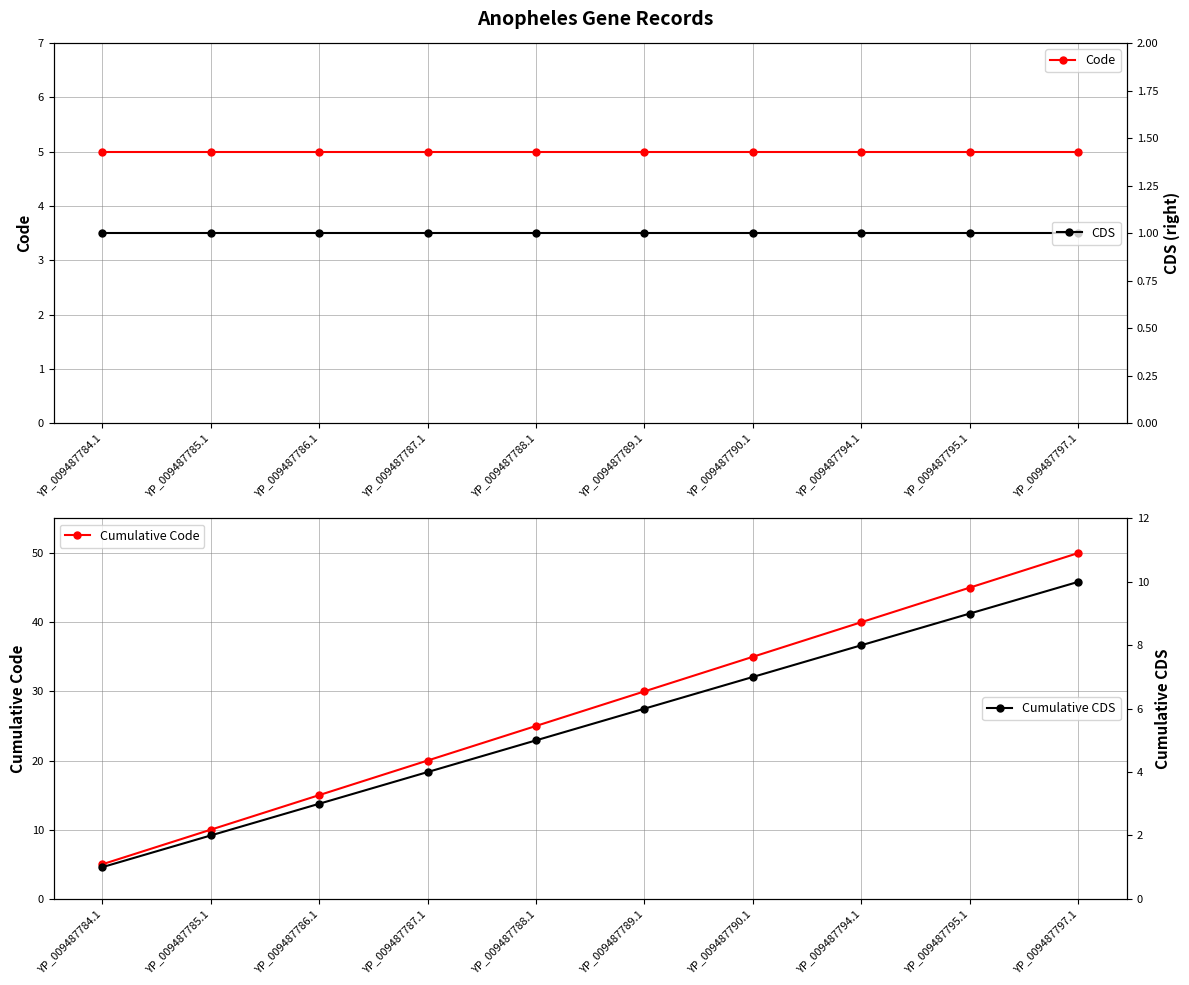

Does the chart have visible grid lines?

Yes